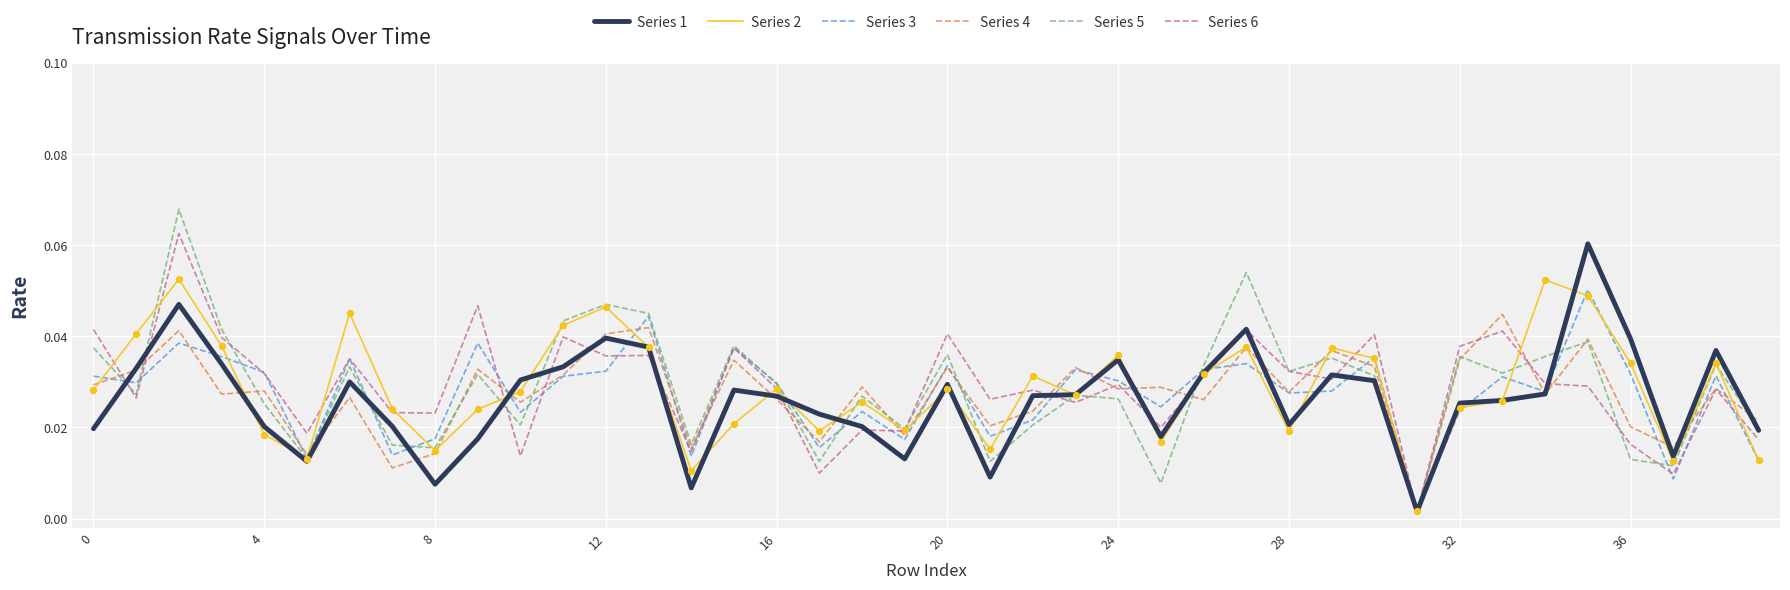

Which series has the widest spread of values?

Series 5